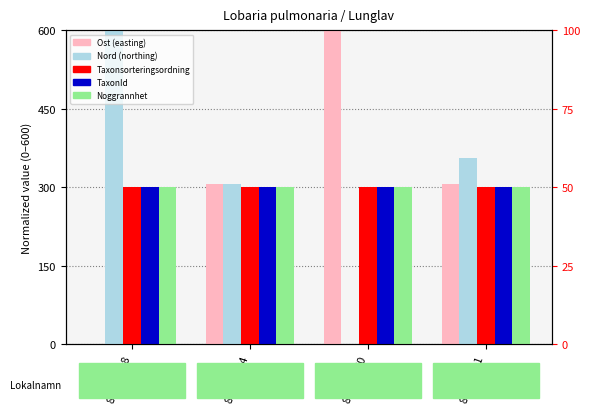

Rank the categories by Nord value from lowest to highest.

89594070, 89594054, 89594041, 89594048